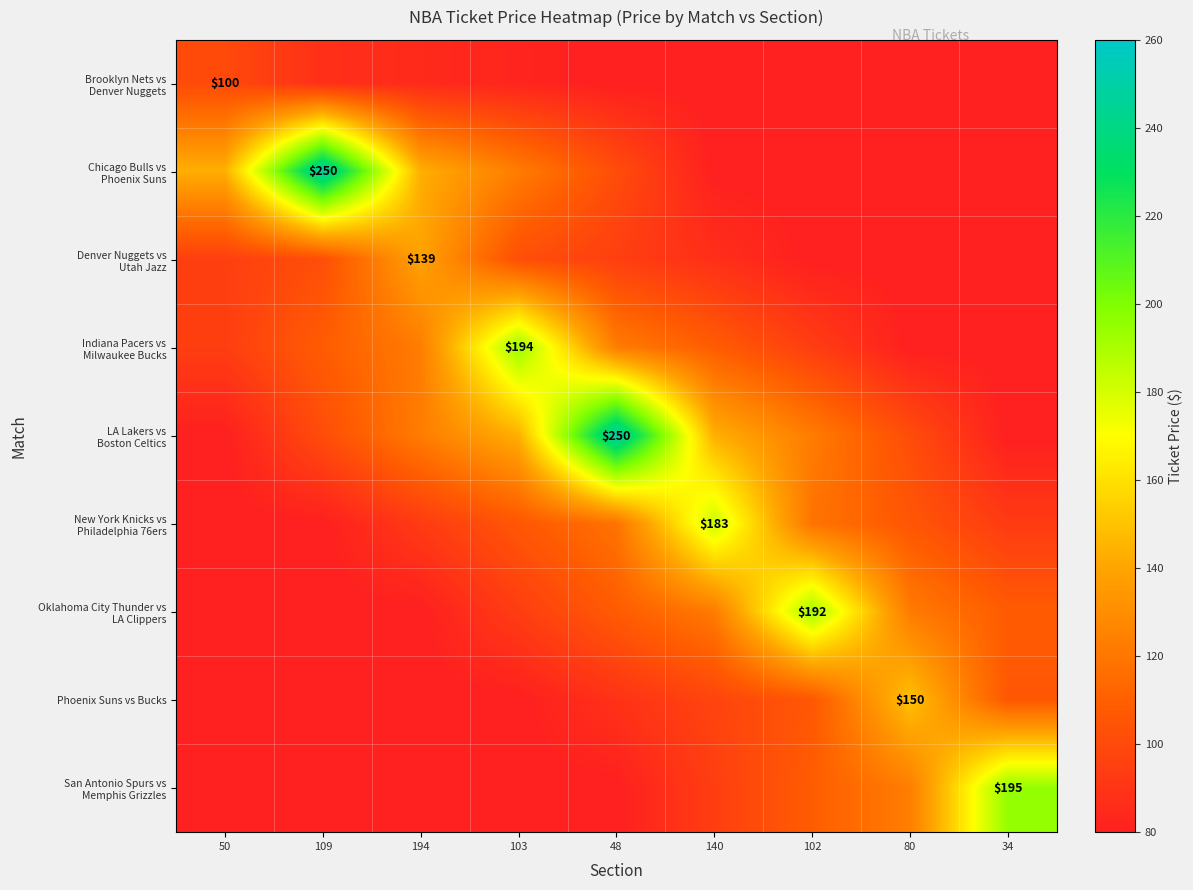

Is the value of San Antonio Spurs vs Memphis Grizzles at 48 greater than the value of LA Lakers vs Boston Celtics at 102?

No